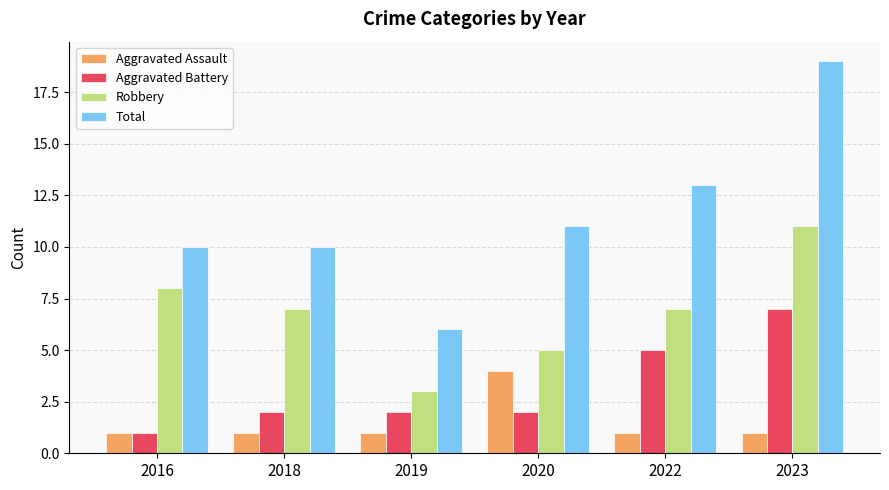

Reading left to right, extract all data points from this chart.

Aggravated Assault: 1	1	1	4	1	1
Aggravated Battery: 1	2	2	2	5	7
Robbery: 8	7	3	5	7	11
Total: 10	10	6	11	13	19